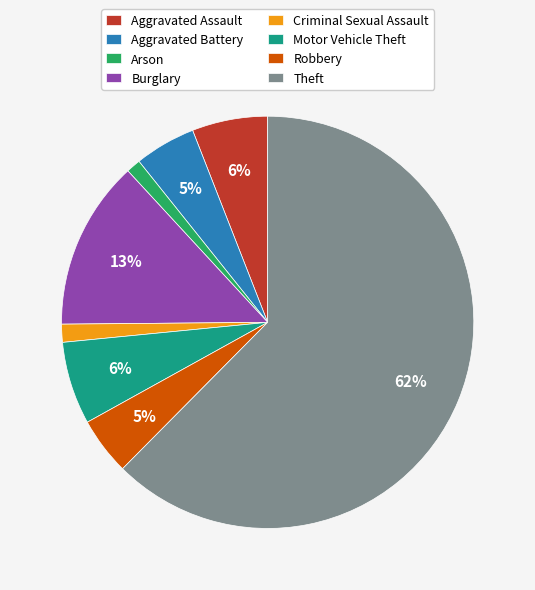

Does Criminal Sexual Assault represent more than half of the total?

No